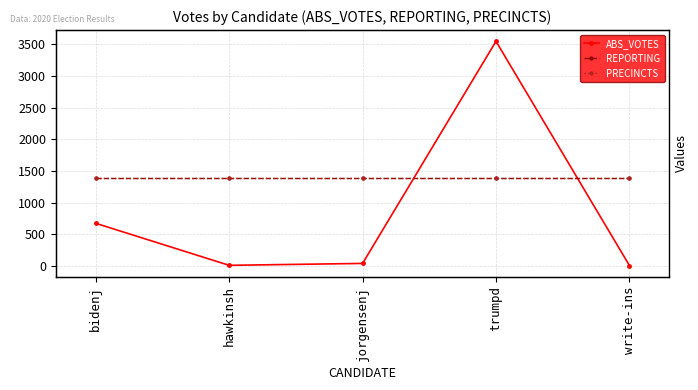

True or false: ABS_VOTES has a value of 1044 at bidenj.

False